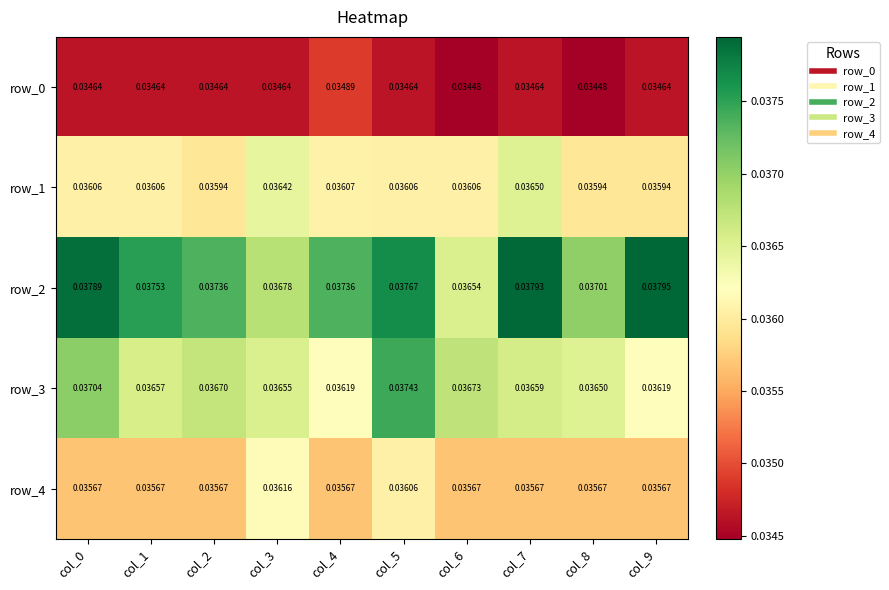

Which series has the widest spread of values?

row_2